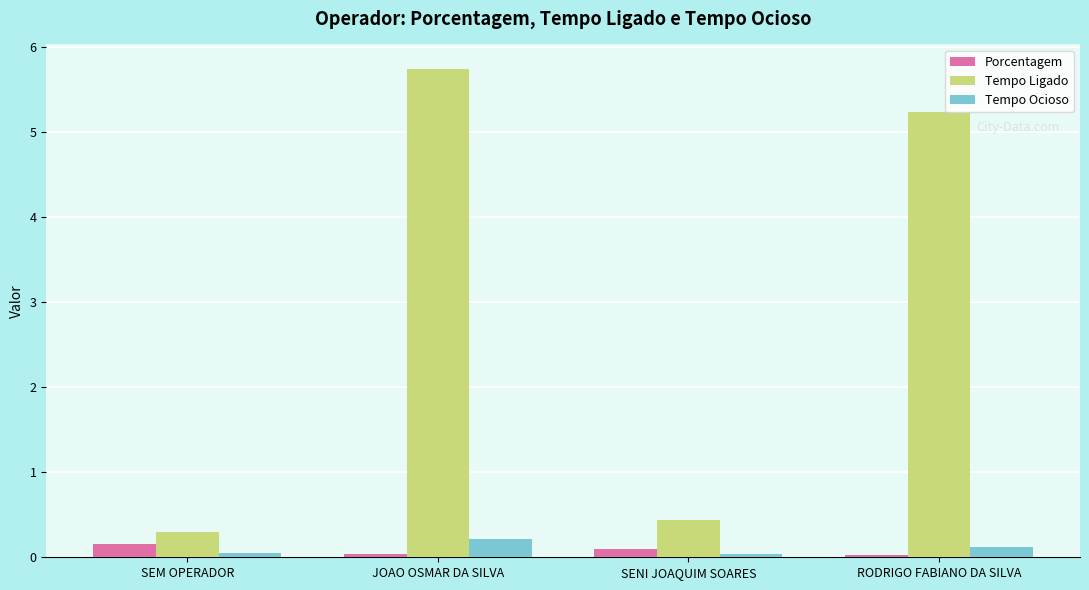

The value of Porcentagem at SEM OPERADOR is 0.2. True or false?

True